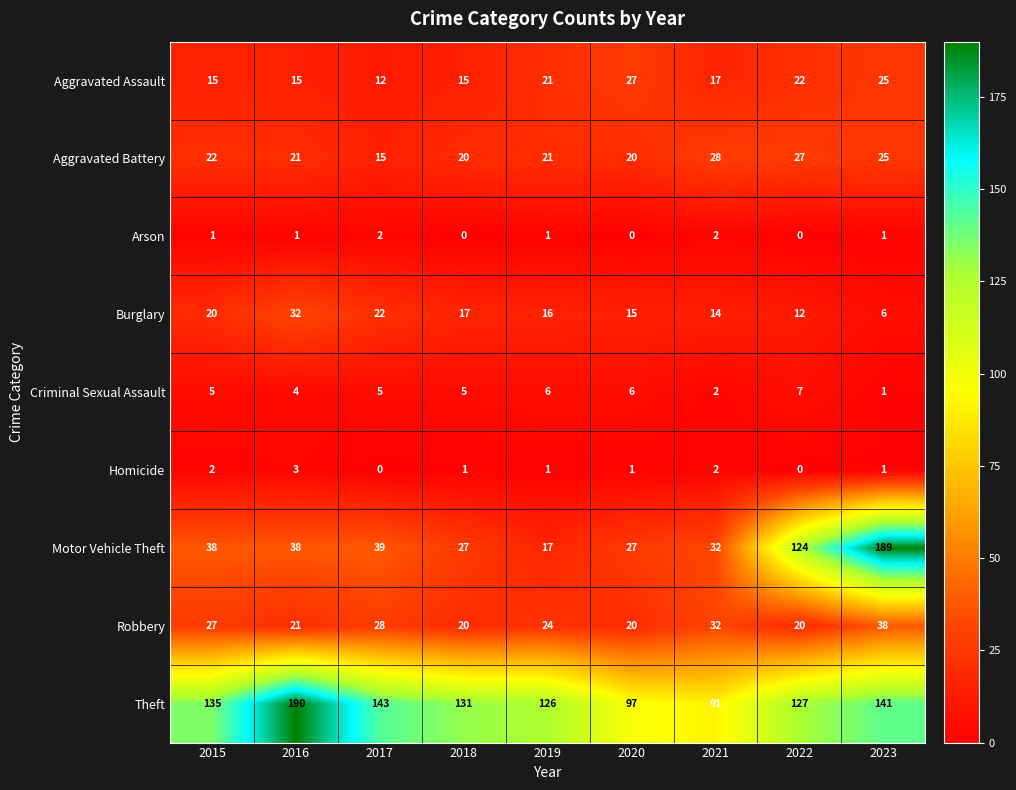

What is the sum of all Aggravated Assault values?

169